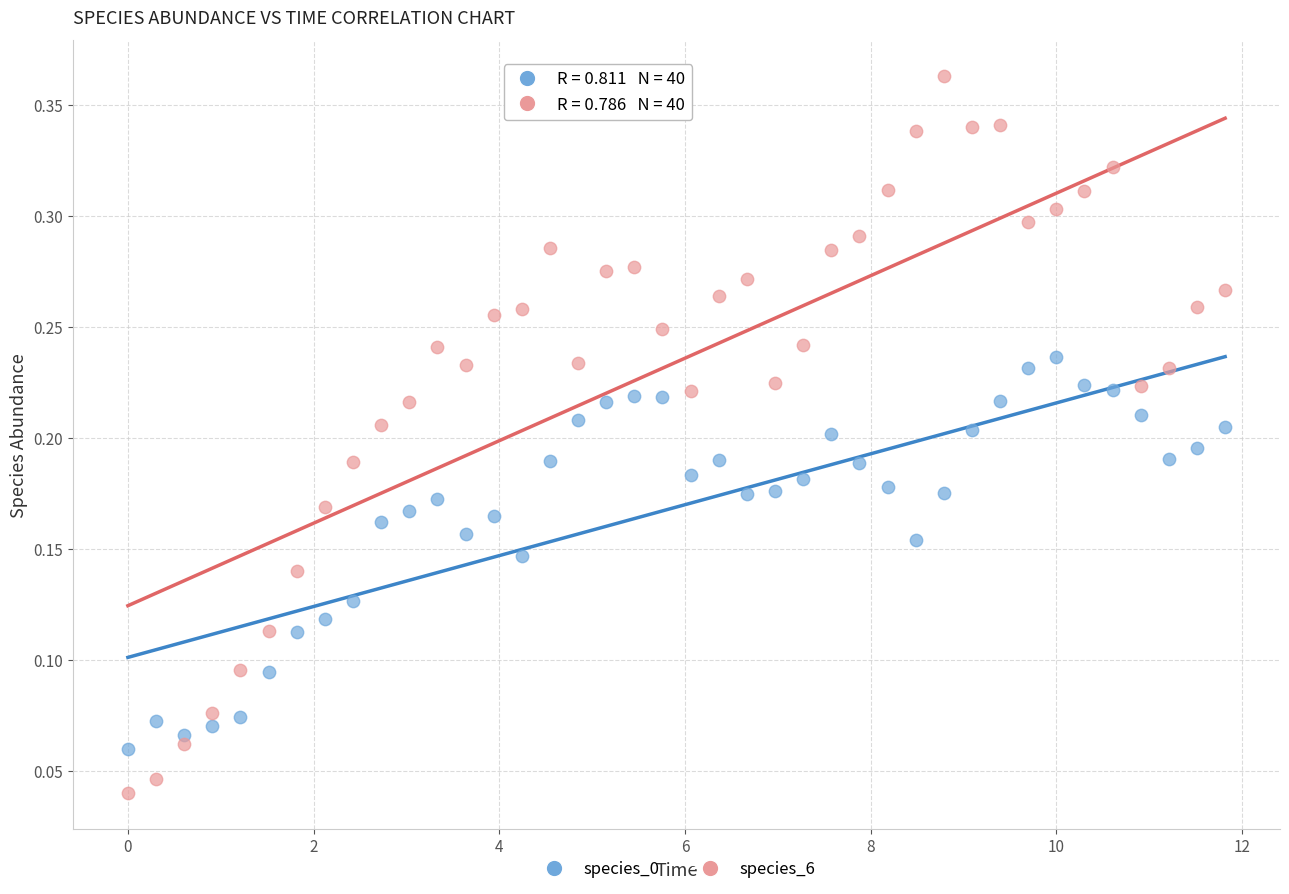

Which series contains the highest Y value?

species_6